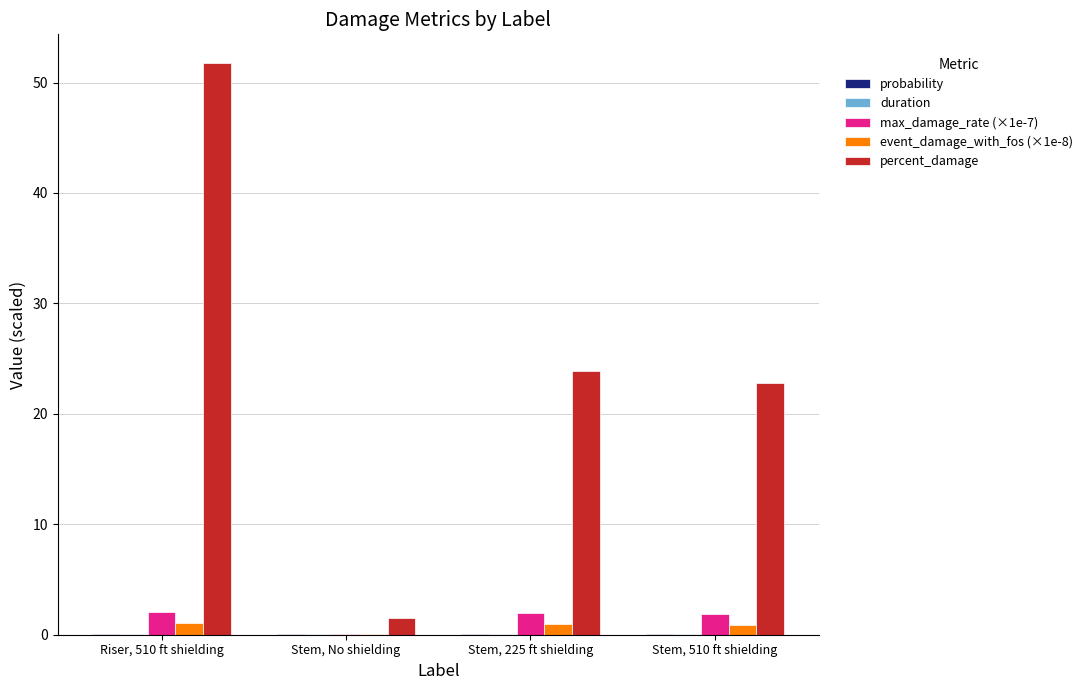

The value of percent_damage at Stem, 510 ft shielding is 22.8. True or false?

True